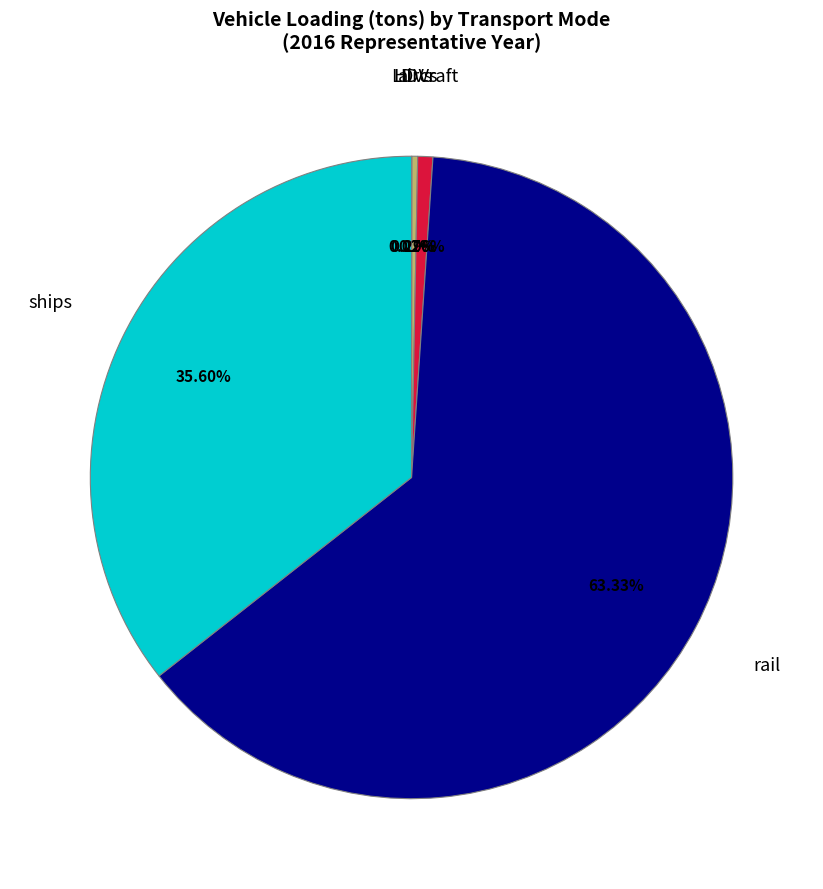

Between rail and HDVs, which is larger?

rail